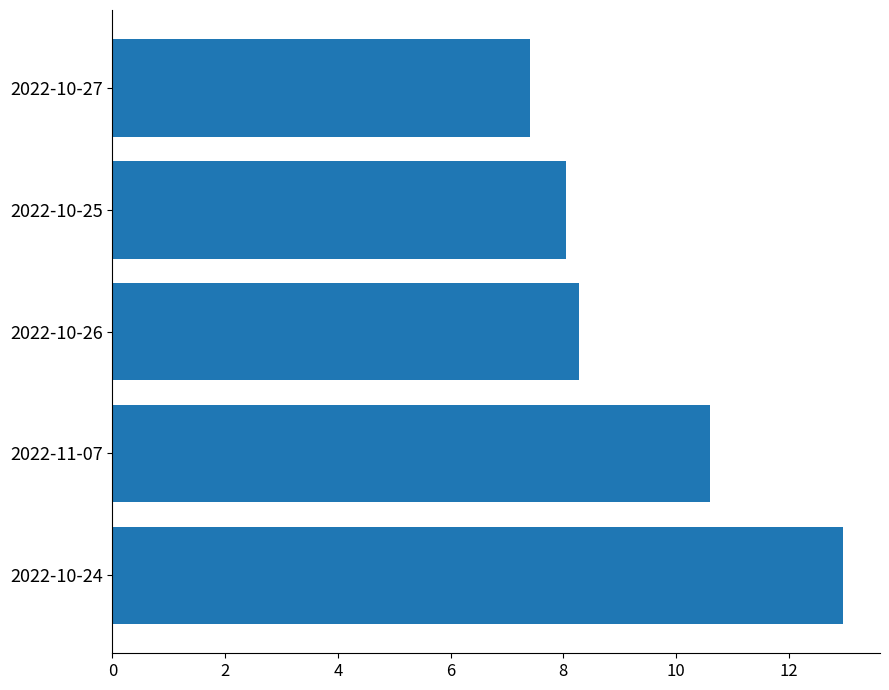

Which has a higher value, 2022-11-07 or 2022-10-25?

2022-11-07